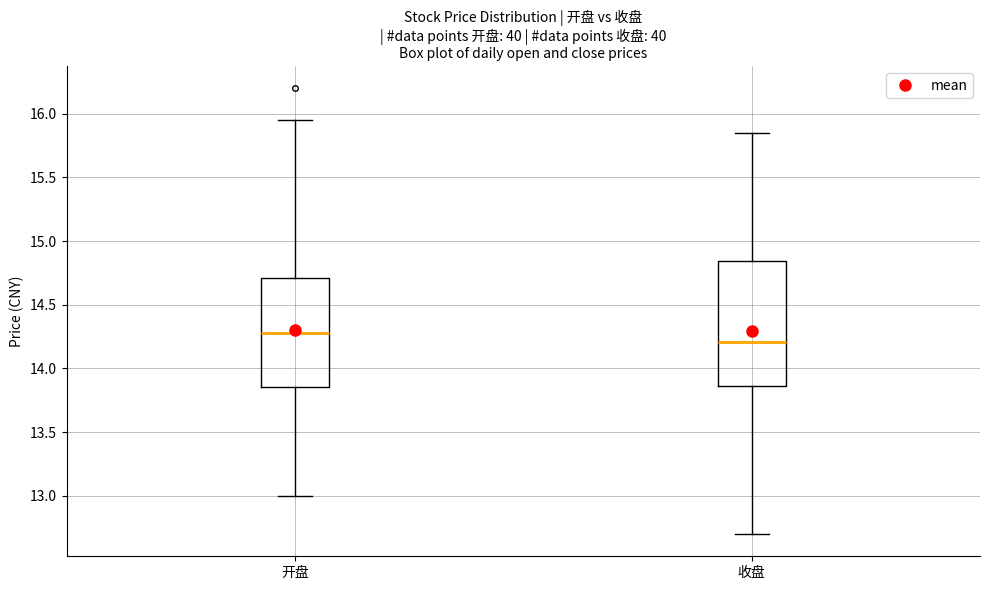

Where does the upper whisker of the box for 开盘 end on the y-axis? The values are not printed on the chart, so give them approximately, as read against the axis.

15.95